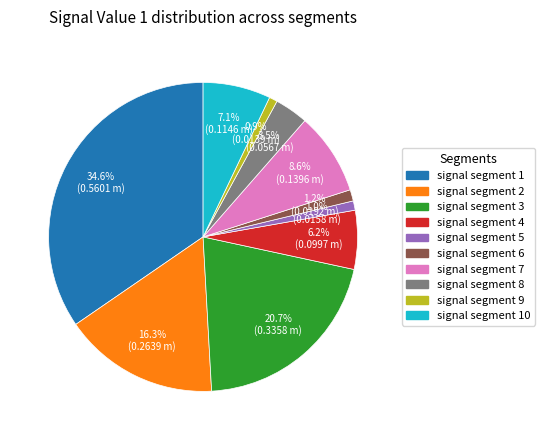

To the nearest percent, what percentage of the pie is signal segment 2?

16%